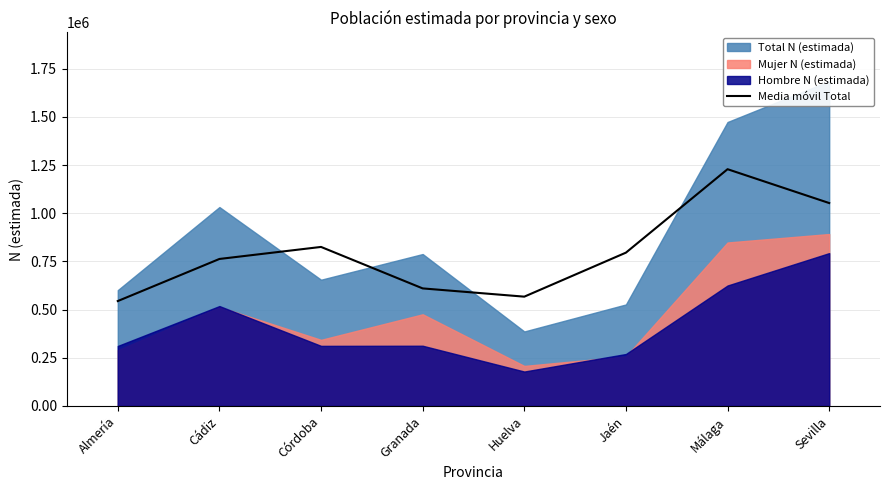

Is it true that Media móvil Total equals 865689.7 at Granada?

False